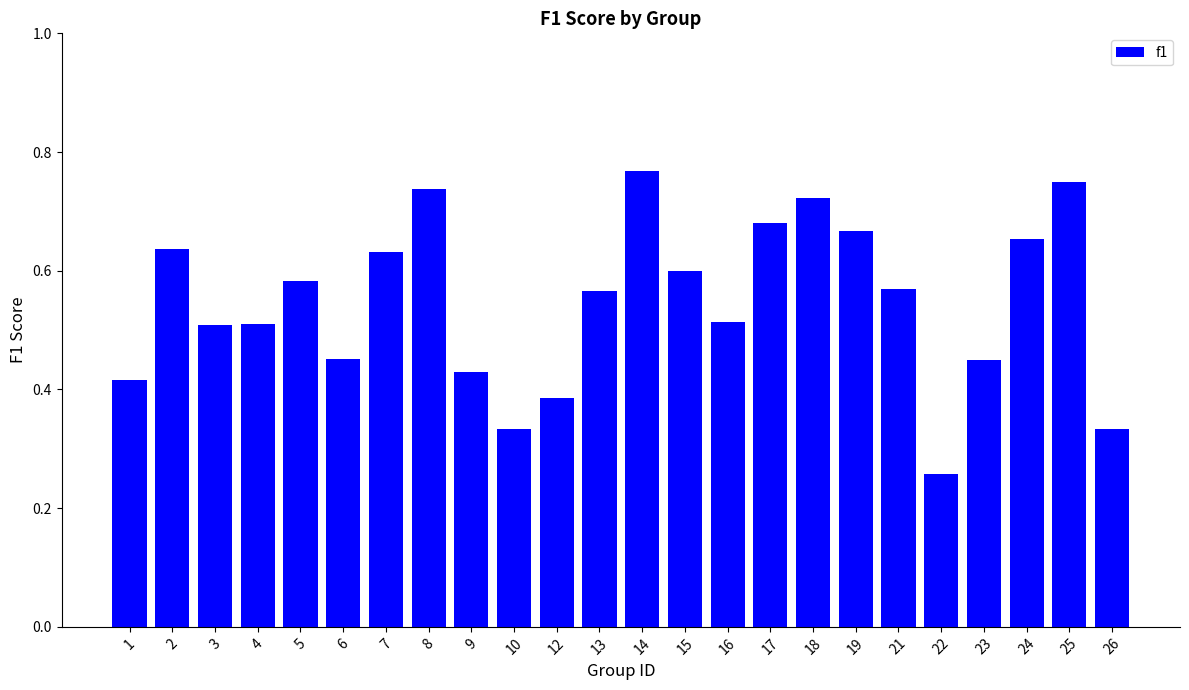

Is it true that the value at 16 is 0.5?

True